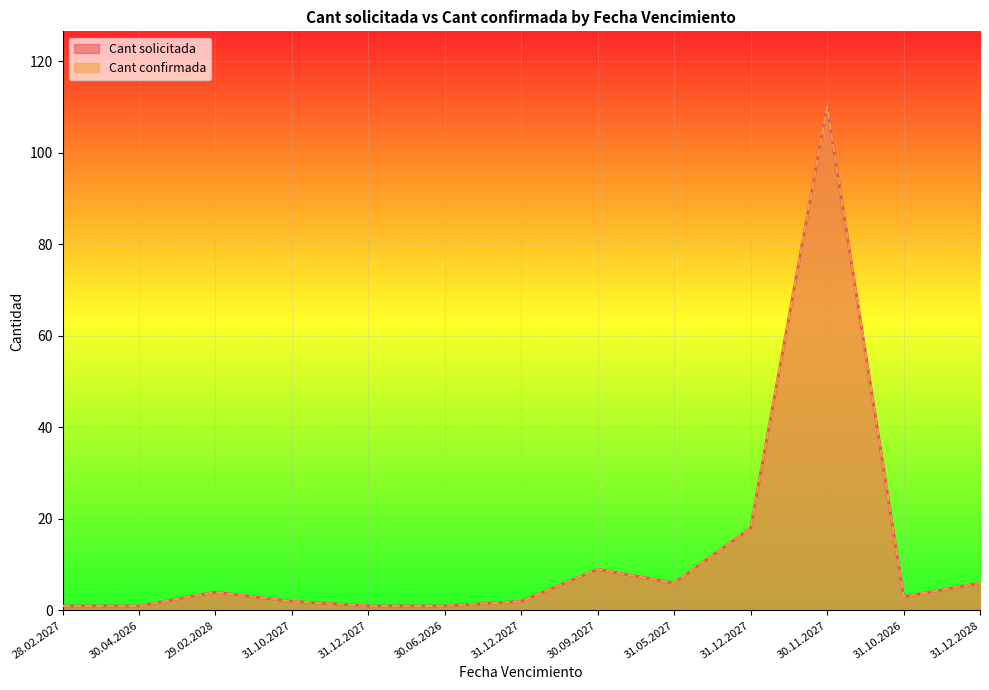

True or false: Cant solicitada and Cant confirmada cross at least once.

False